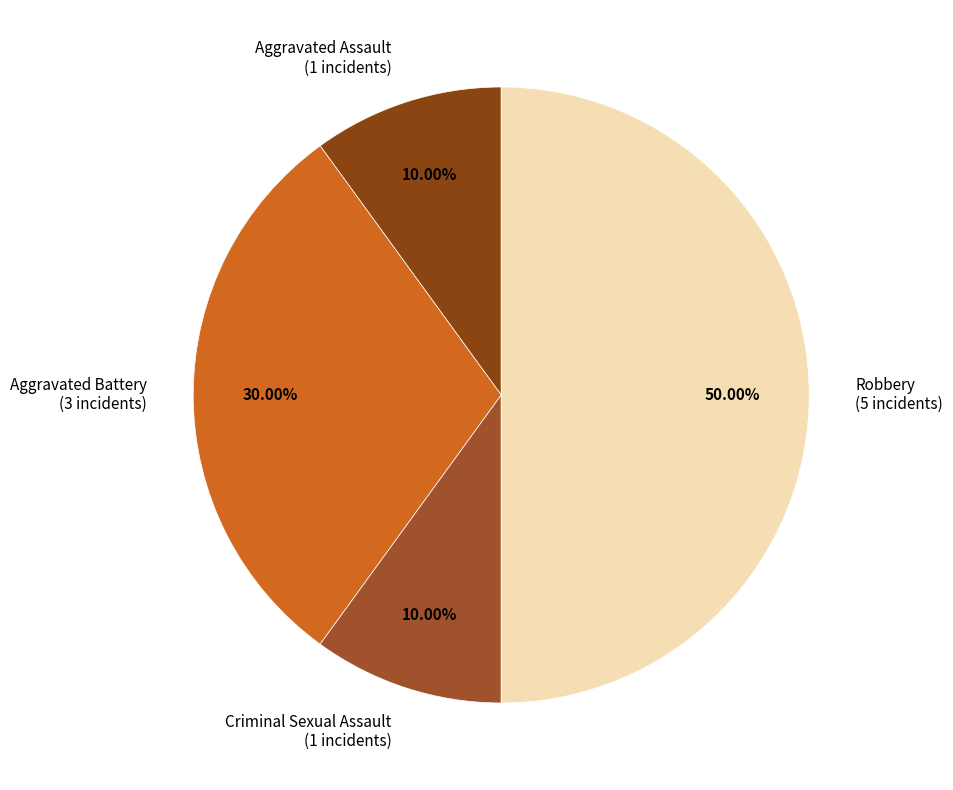

The Aggravated Battery slice represents 16% of the pie. True or false?

False